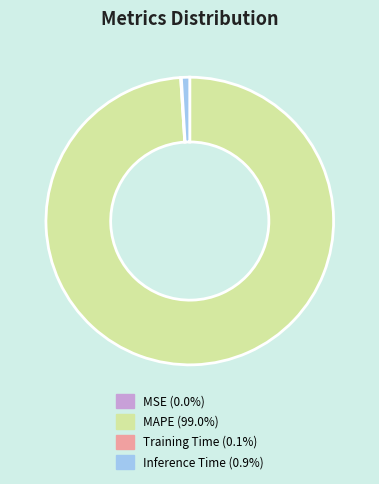

Is there any slice that represents more than half of the pie?

Yes